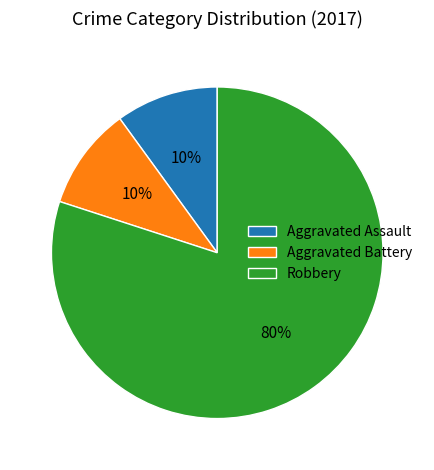

To the nearest percent, what is the difference between the Aggravated Battery and Robbery slice percentages?

70%